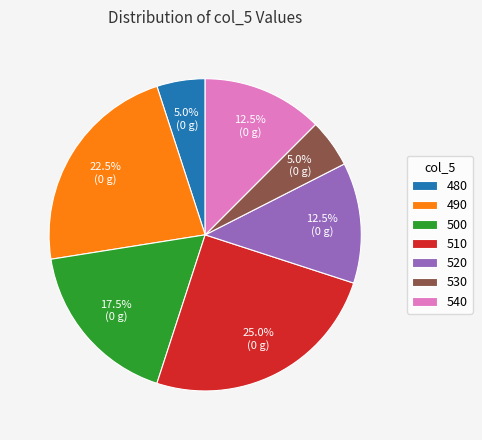

Is there any slice that represents more than half of the pie?

No